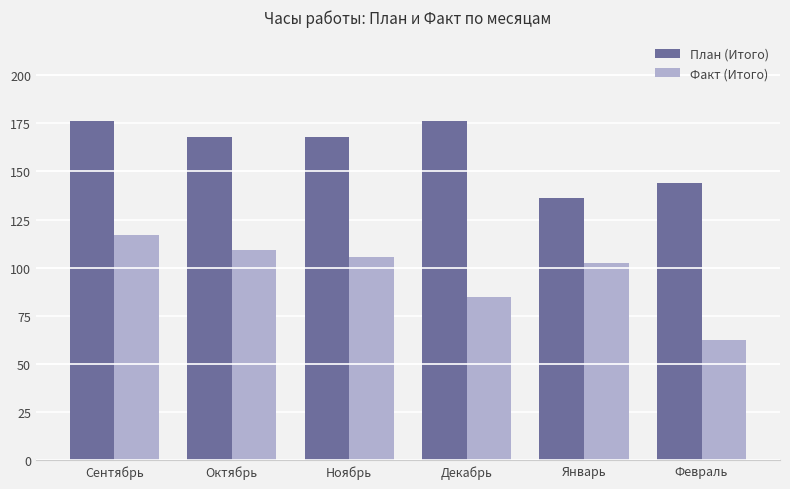

Rank the series by their maximum value, from highest to lowest.

План (Итого), Факт (Итого)